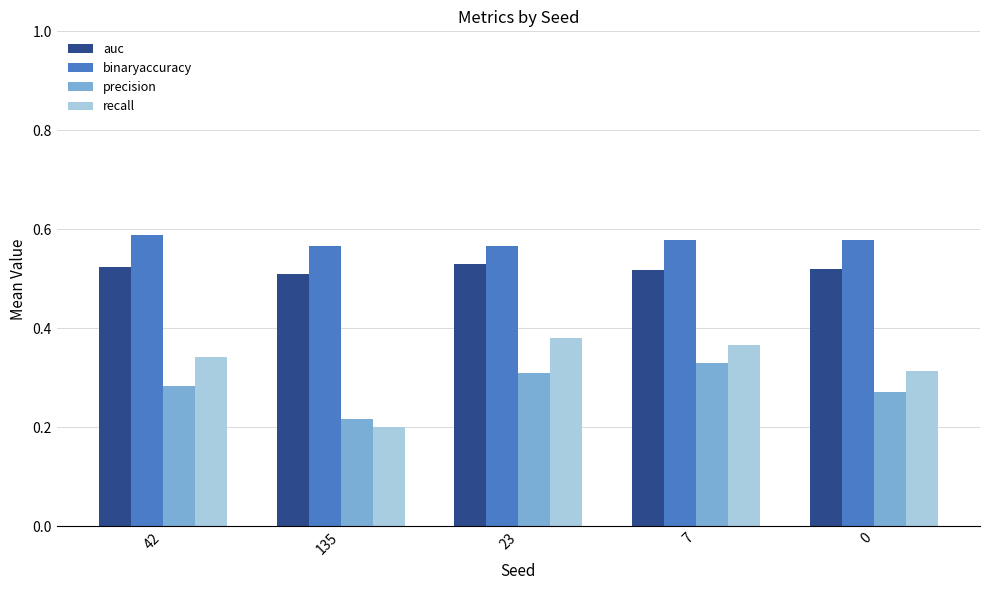

How many bars are there in total?

20